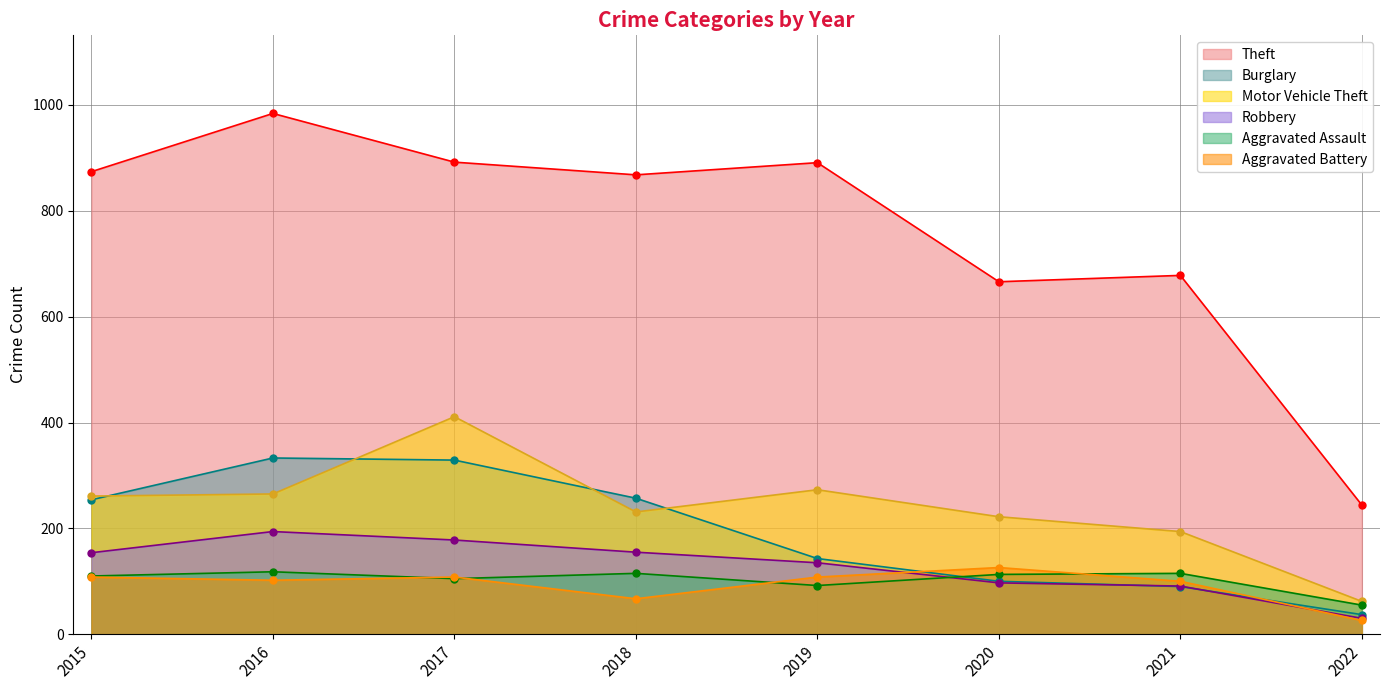

What is the greatest value displayed?

984